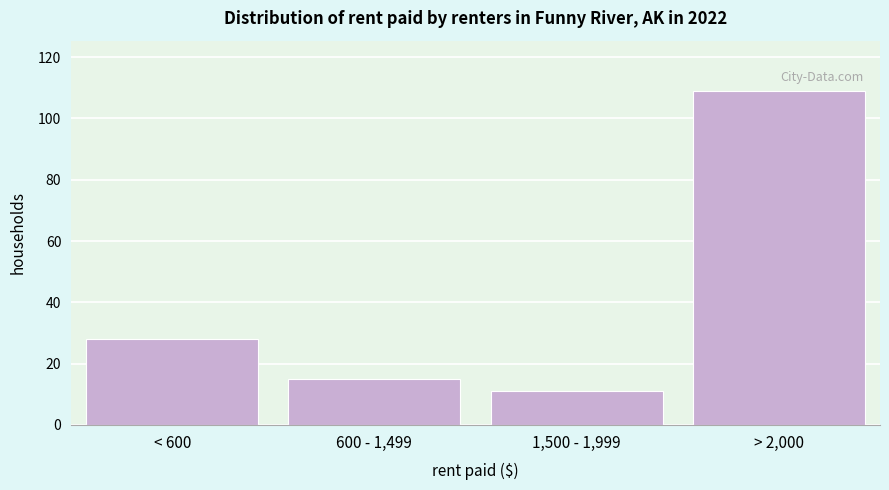

Reading right to left, transcribe all the data shown in this chart.

109	11	15	28